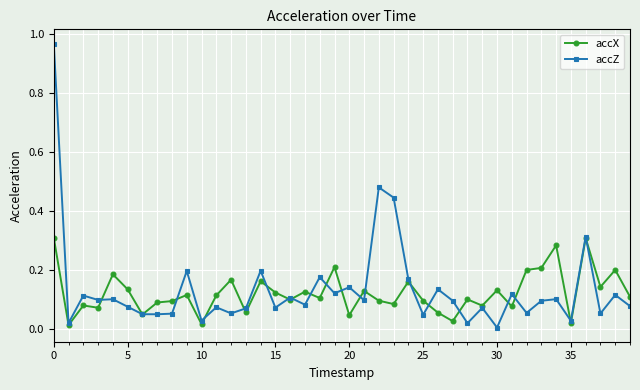

True or false: accZ has more than 2 points higher than both neighbors.

True